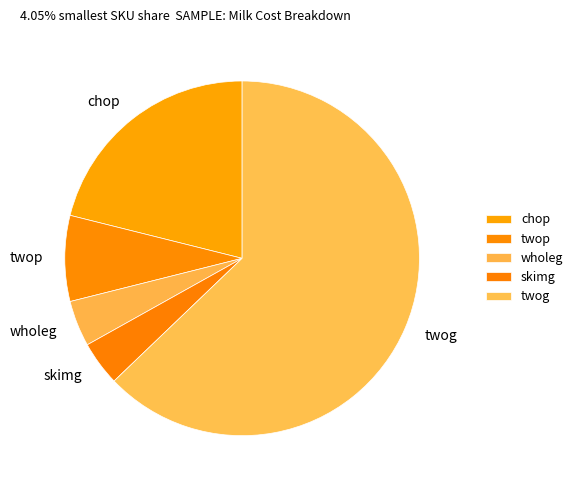

Which slice is the largest?

twog